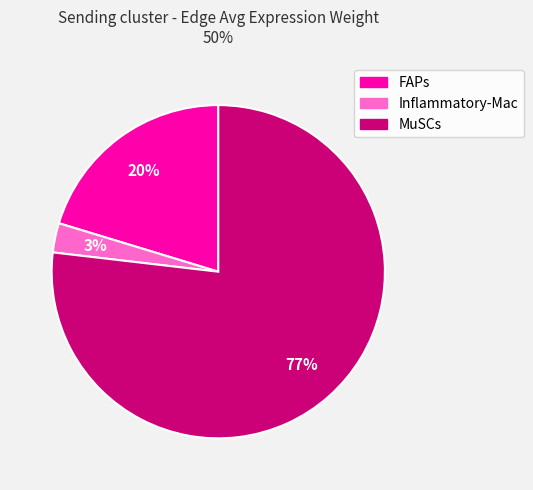

Between FAPs and Inflammatory-Mac, which is larger?

FAPs